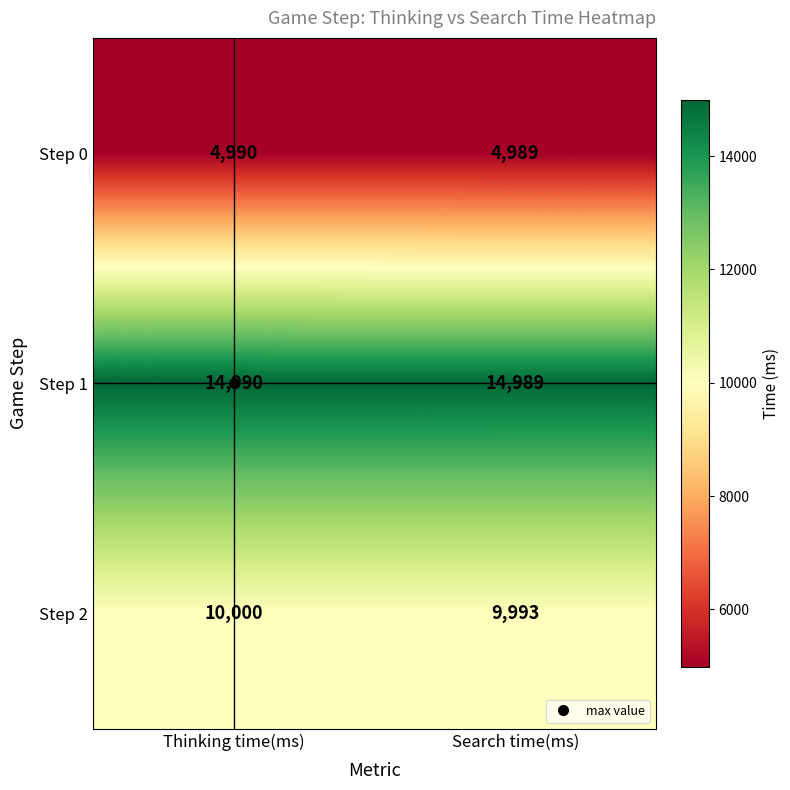

Which series changed the most between Thinking time(ms) and Search time(ms)?

Step 2